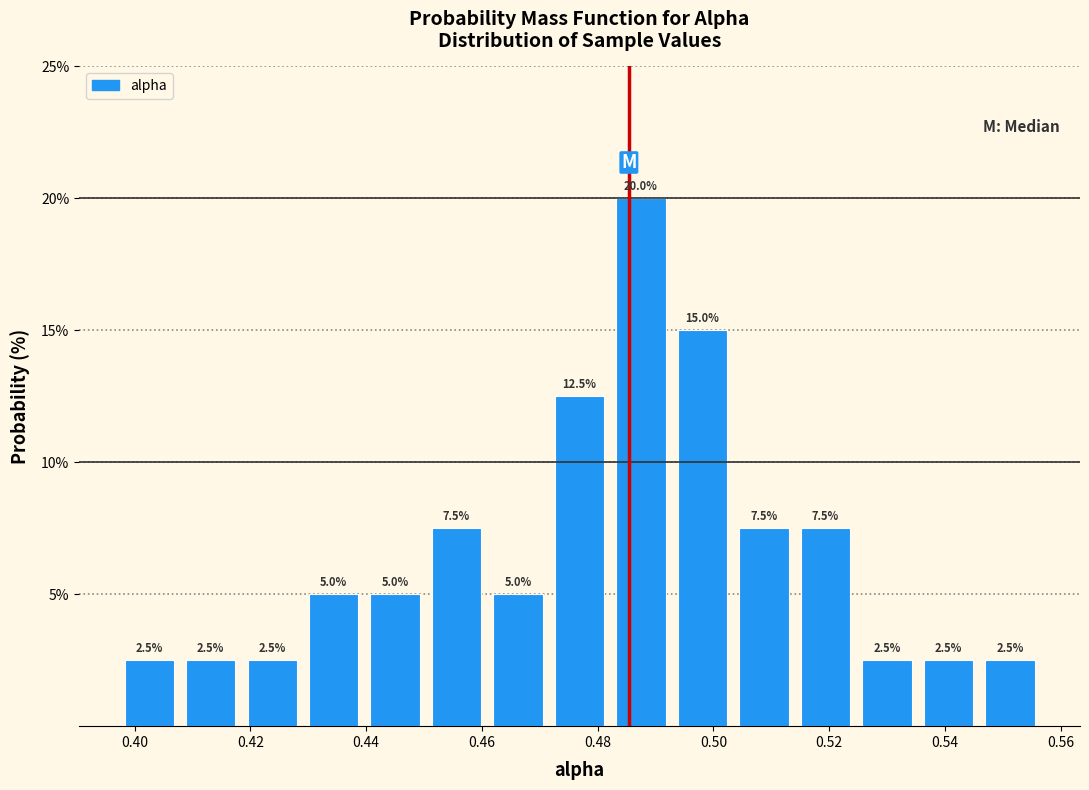

Reading left to right, transcribe this chart: for each bar, give the range it covers on the x-axis and its height. The bar edges are not printed on the chart, so give them approximately, as read against the axis.

0.398 to 0.408: 2.5
0.408 to 0.418: 2.5
0.418 to 0.430: 2.5
0.430 to 0.440: 5.0
0.440 to 0.450: 5.0
0.450 to 0.460: 7.5
0.460 to 0.472: 5.0
0.472 to 0.482: 12.5
0.482 to 0.492: 20.0
0.492 to 0.504: 15.0
0.504 to 0.514: 7.5
0.514 to 0.524: 7.5
0.524 to 0.536: 2.5
0.536 to 0.546: 2.5
0.546 to 0.556: 2.5